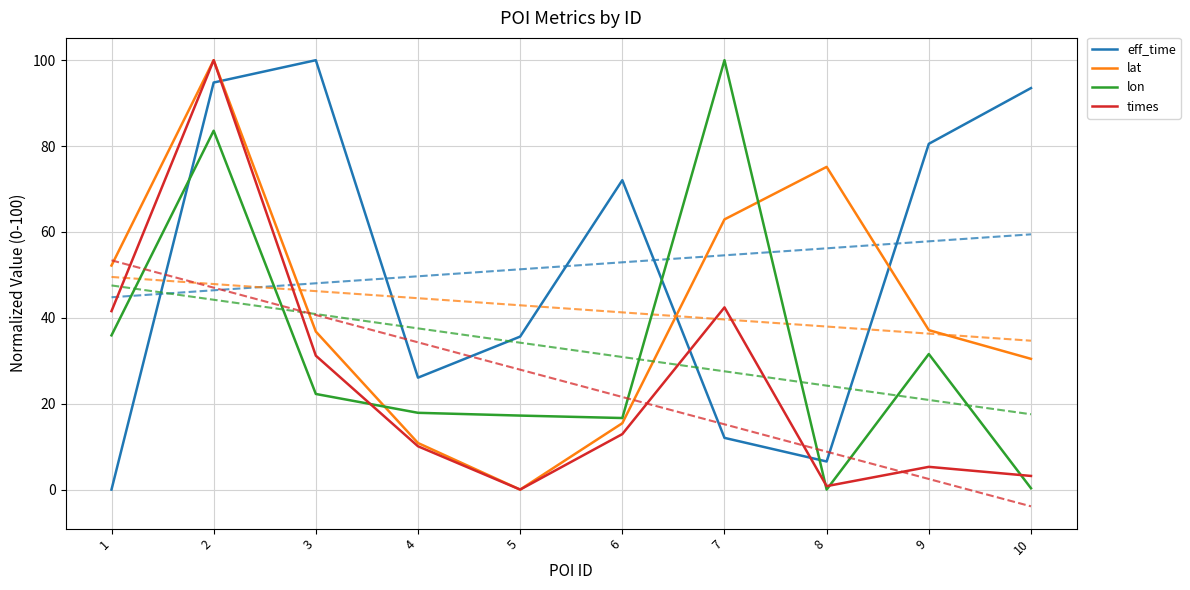

After their last crossing, which series has the higher values: lon or times?

times